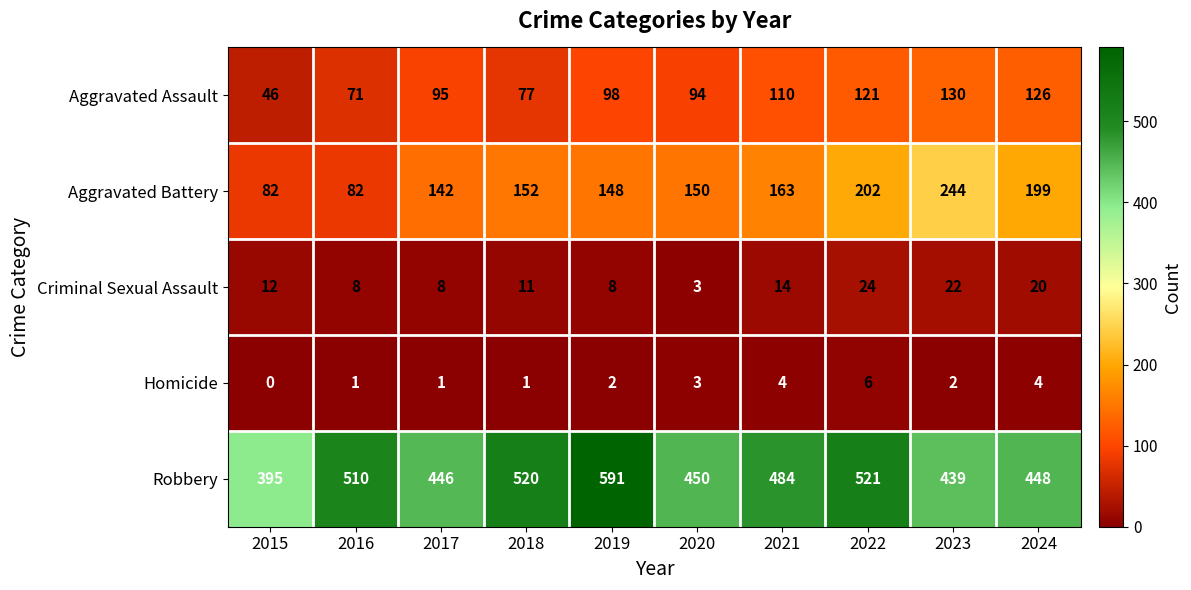

What is the spread (max minus min) of values at 2023?

437